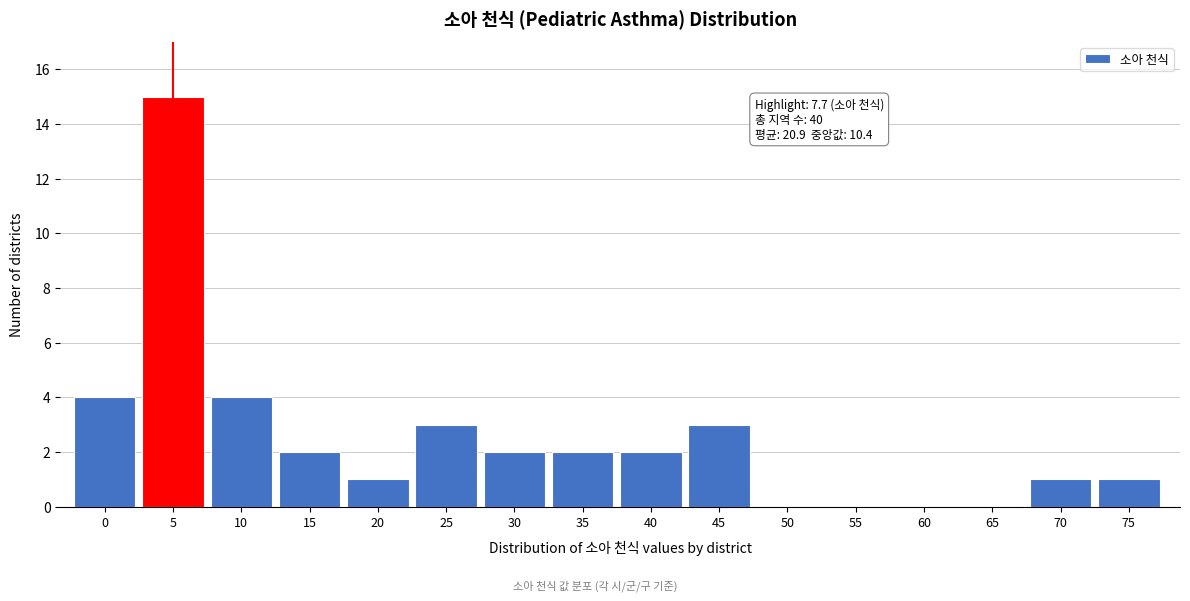

Reading left to right, what are all the values shown in this chart?

0=4	5=15	10=4	15=2	20=1	25=3	30=2	35=2	40=2	45=3	50=0	55=0	60=0	65=0	70=1	75=1